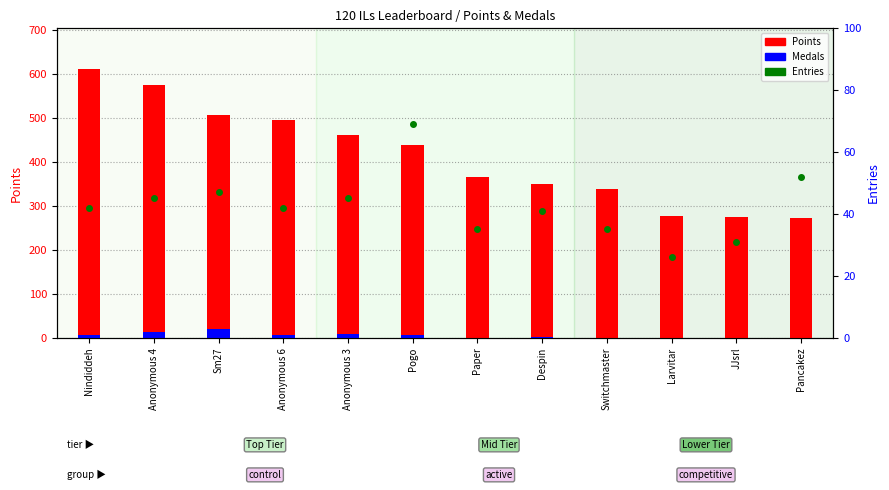

Reading left to right, transcribe all the data shown in this chart.

Points: Nindiddeh=612	Anonymous 4=575	Sm27=506	Anonymous 6=494	Anonymous 3=460	Pogo=439	Paper=366	Despin=350	Switchmaster=337	Larvitar=276	JJsrl=274	Pancakez=273
Medals: Nindiddeh=7	Anonymous 4=13	Sm27=19	Anonymous 6=7	Anonymous 3=9	Pogo=7	Paper=0	Despin=2	Switchmaster=0	Larvitar=0	JJsrl=0	Pancakez=0
Entries: Nindiddeh=42	Anonymous 4=45	Sm27=47	Anonymous 6=42	Anonymous 3=45	Pogo=69	Paper=35	Despin=41	Switchmaster=35	Larvitar=26	JJsrl=31	Pancakez=52